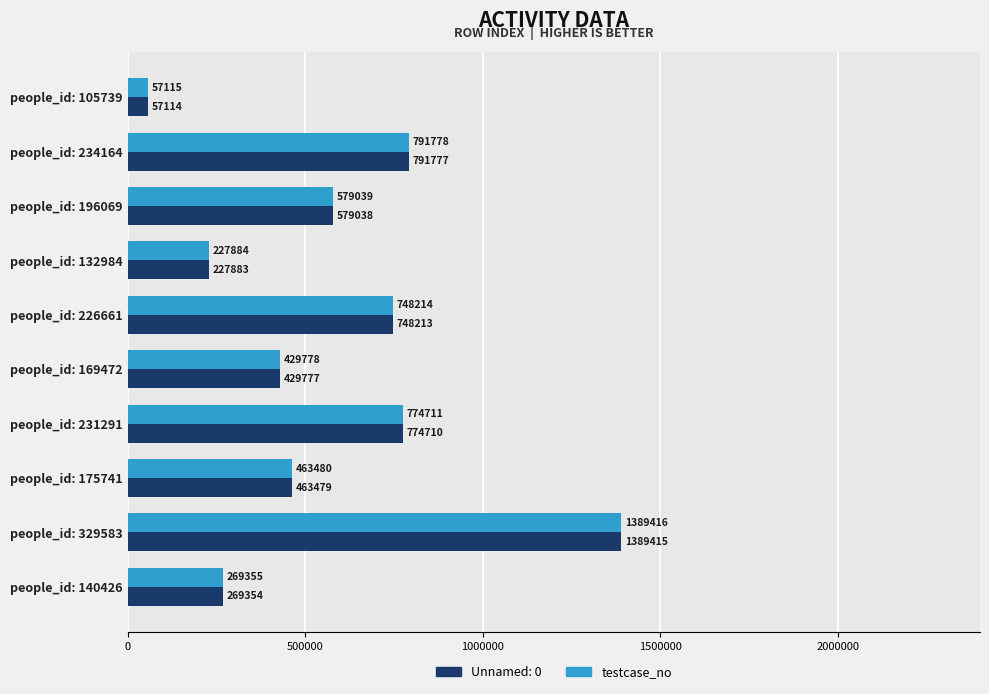

What is the approximate value of testcase_no at people_id: 169472?

429778